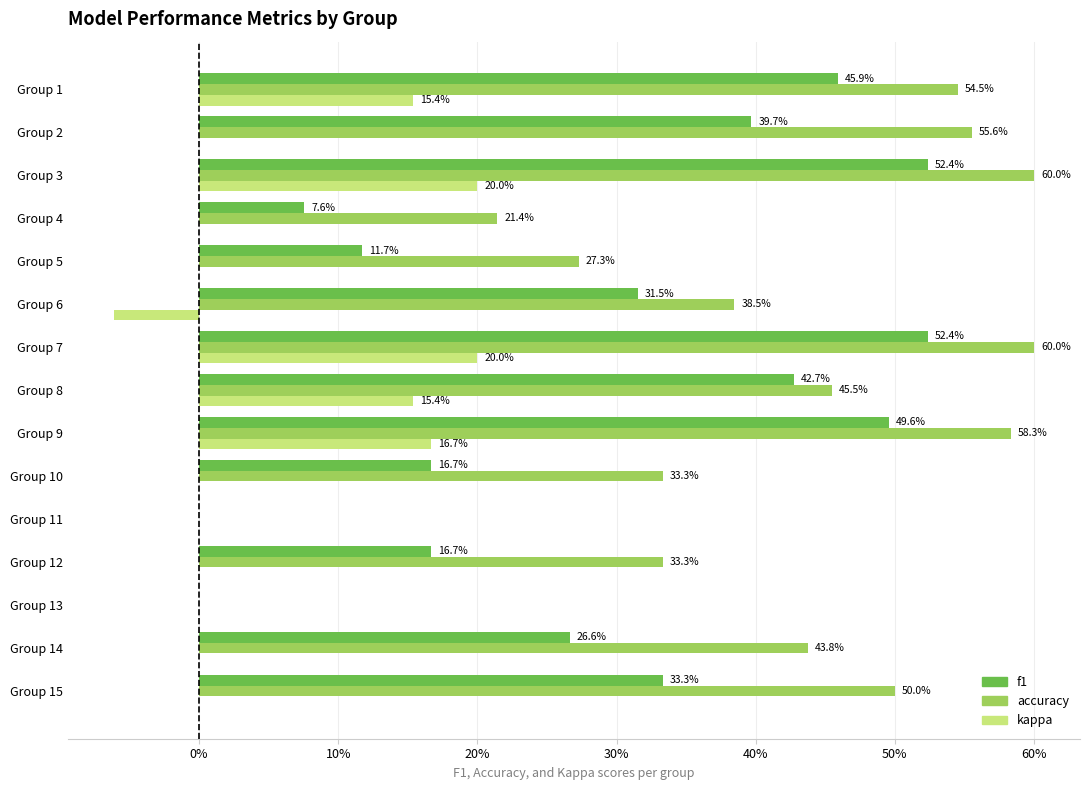

What are all the series names shown in the legend?

f1, accuracy, kappa